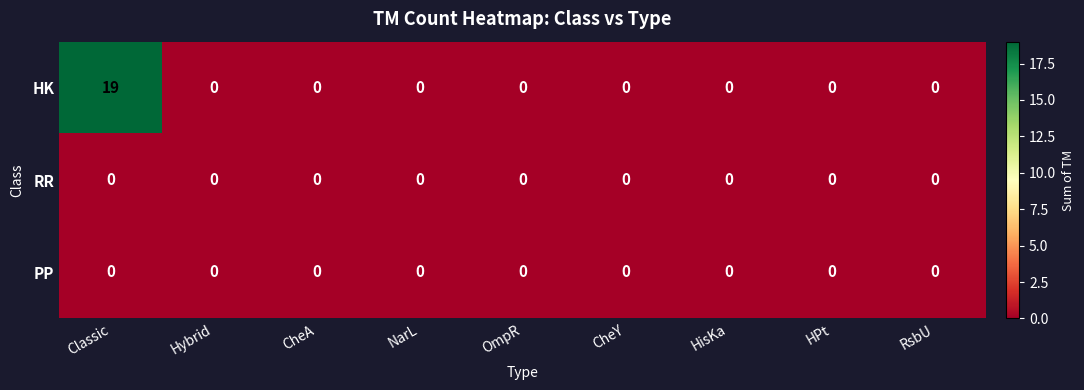

Is it true that HK equals -8 at OmpR?

False